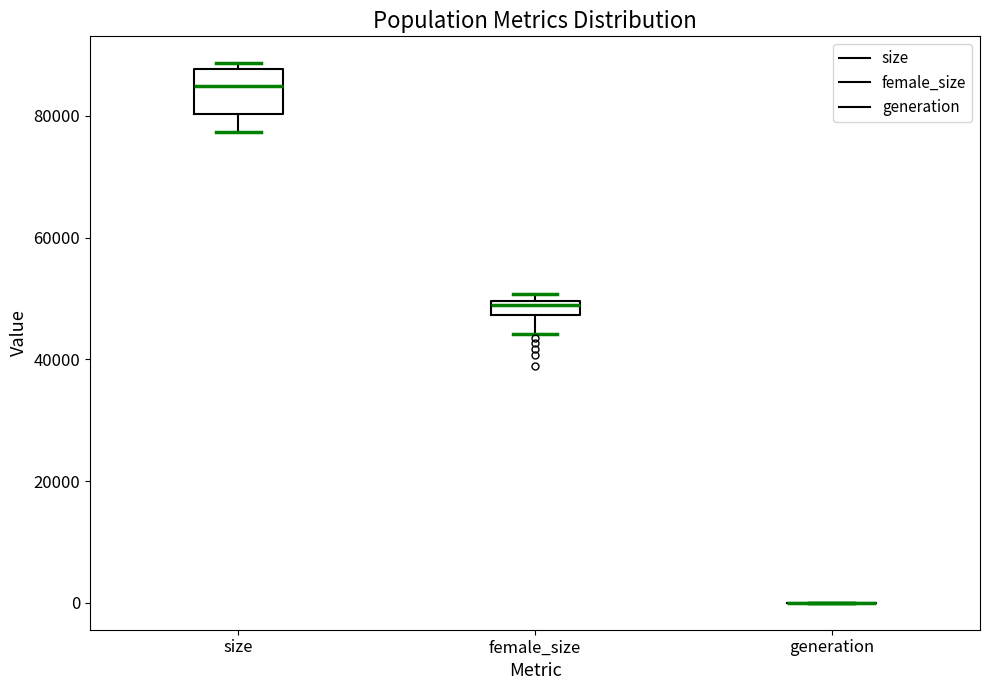

Comparing the boxes themselves (not the whiskers), which one is the tallest?

size